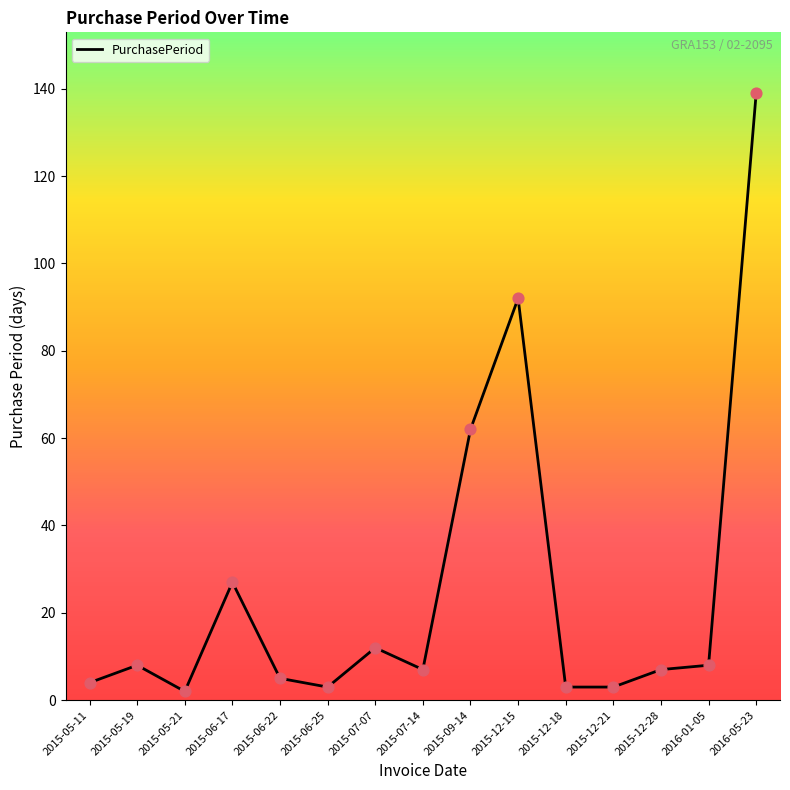

Between 2015-06-22 and 2015-05-19, which is larger?

2015-05-19